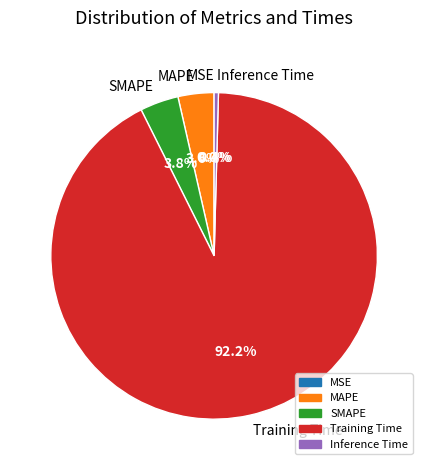

Is it true that SMAPE is 12% of the pie?

False